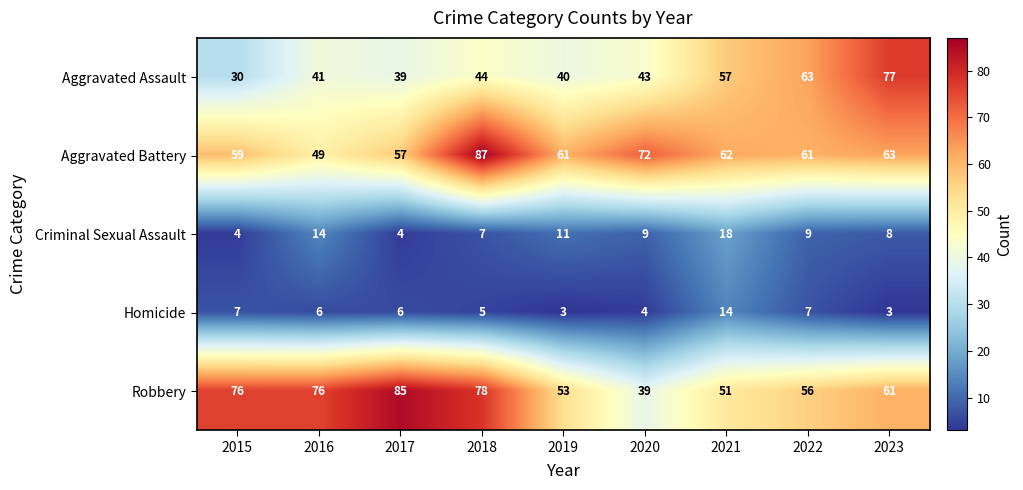

What is the approximate value of Robbery at 2021, to the nearest 10?

50